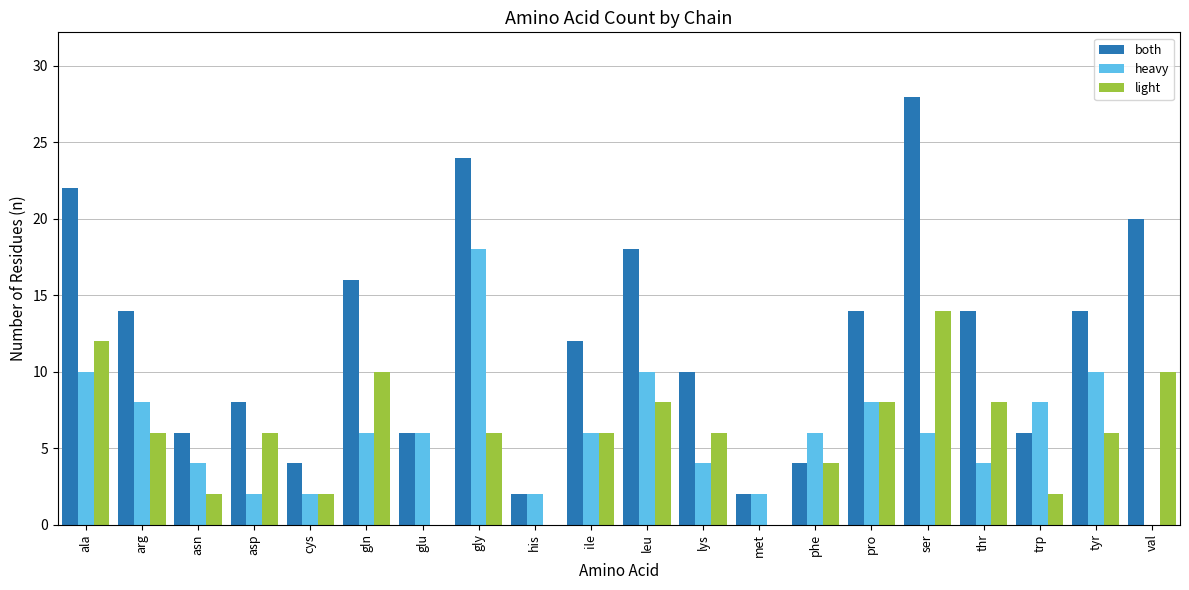

At which label does light first exceed 6?

ala